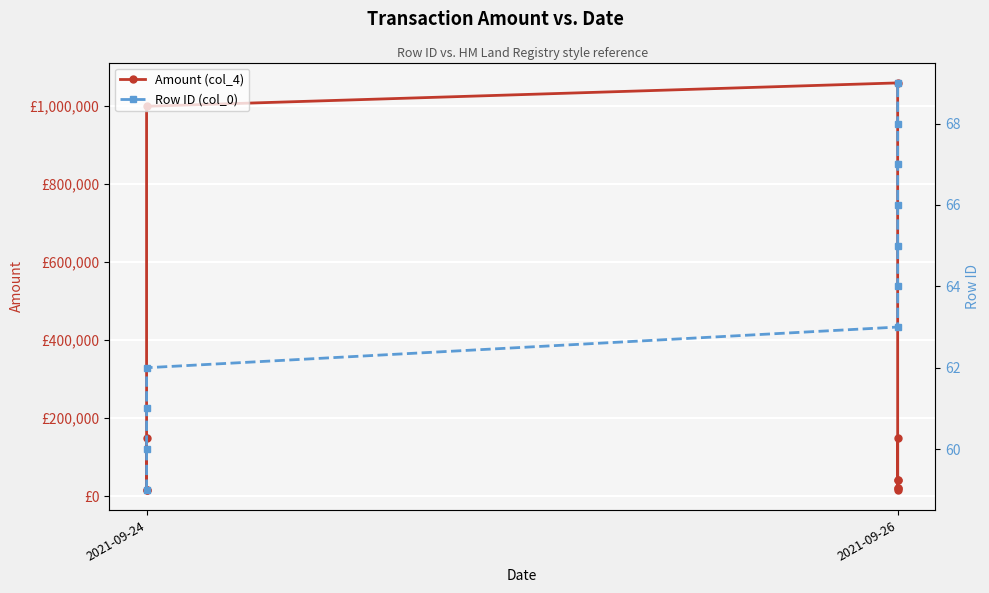

At which label is Amount (col_4) closest to 538000?

2021-09-24